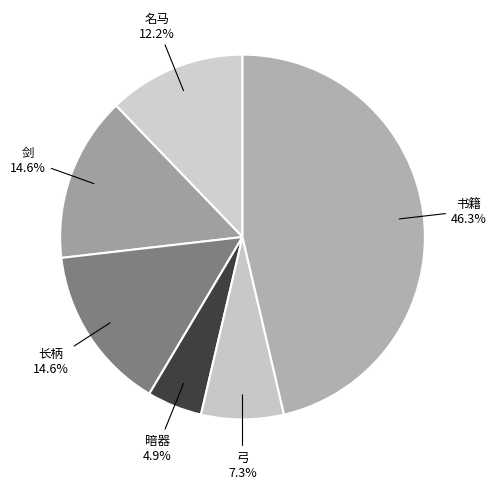

How many slices are in this pie chart?

6